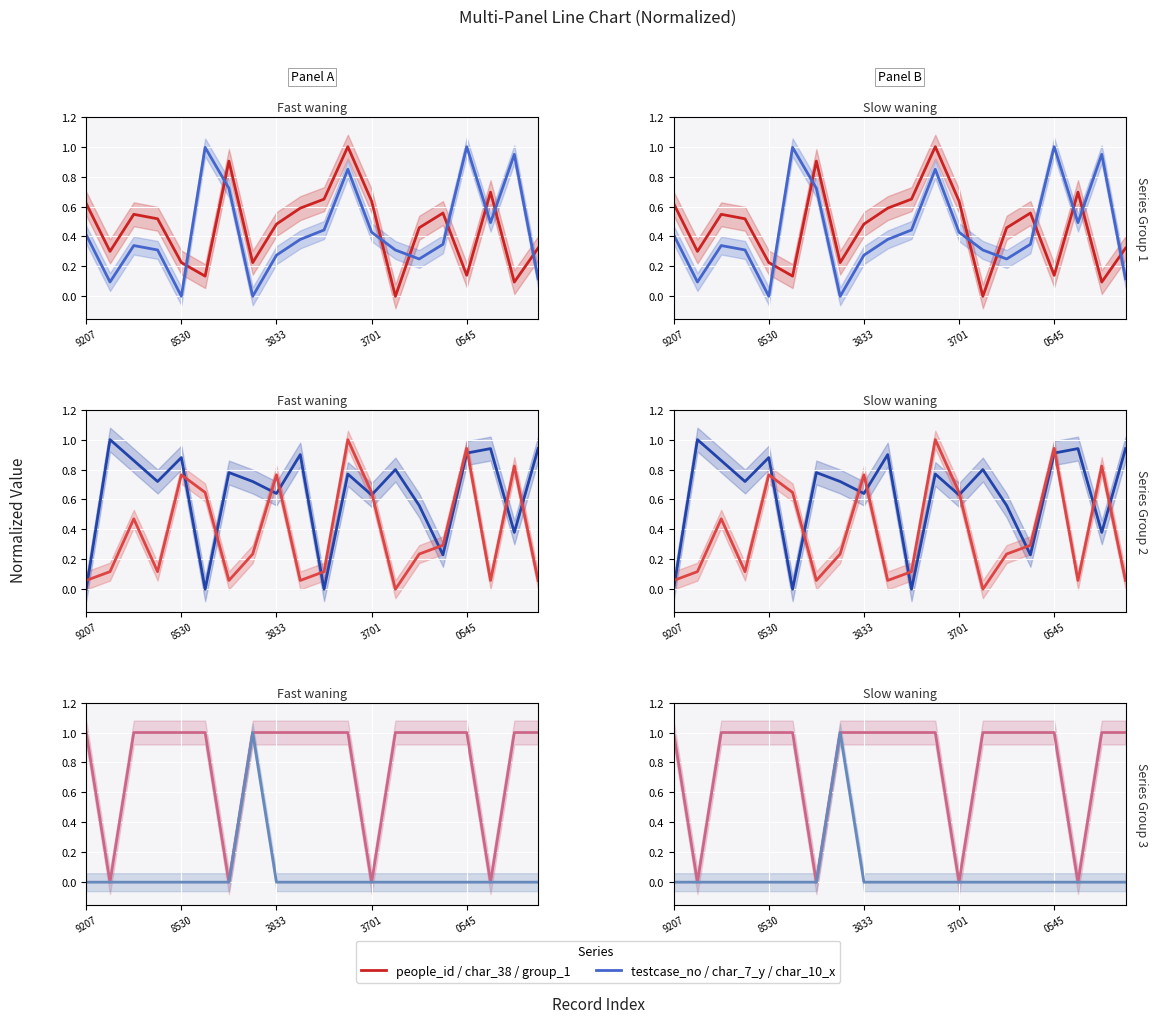

Does the chart display data point markers on the line(s)?

No